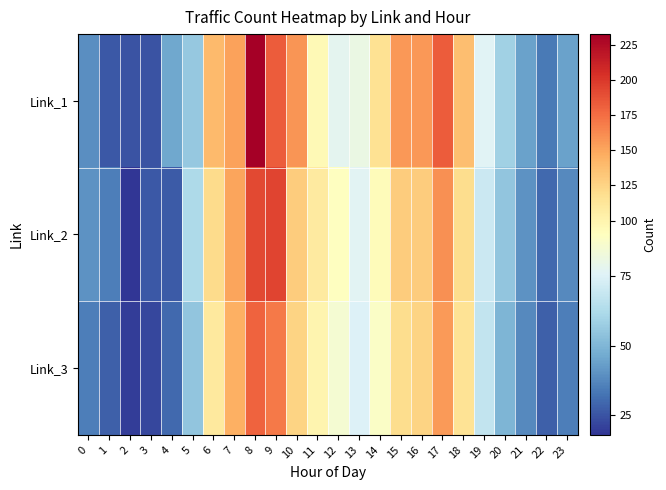

Reading right to left, extract all data points from this chart.

Link_1: 23=44	22=34	21=44	20=59	19=76	18=138	17=183	16=156	15=156	14=116	13=81	12=78	11=95	10=158	9=183	8=233	7=152	6=140	5=56	4=46	3=25	2=25	1=26	0=39
Link_2: 23=38	22=30	21=40	20=55	19=70	18=120	17=160	16=130	15=130	14=93	13=77	12=90	11=108	10=130	9=195	8=192	7=151	6=121	5=62	4=27	3=26	2=18	1=35	0=40
Link_3: 23=35	22=28	21=38	20=50	19=68	18=115	17=155	16=125	15=120	14=88	13=75	12=85	11=100	10=125	9=170	8=180	7=145	6=110	5=55	4=30	3=22	2=20	1=28	0=35